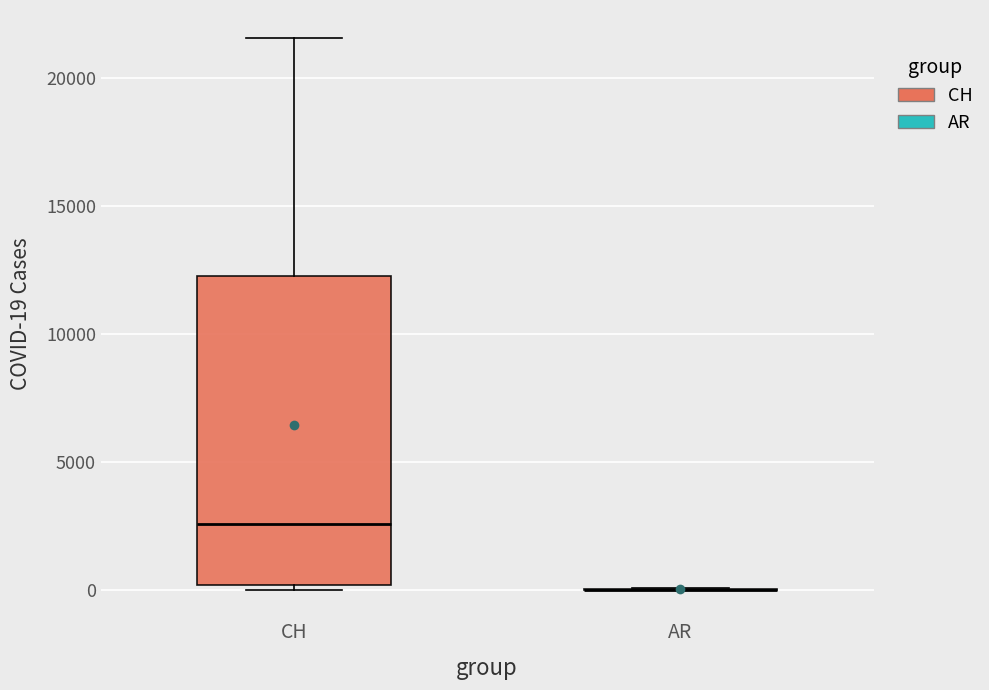

Reading left to right, transcribe this box plot: for each box, give where its median line is, the range the box spans, and where its two whiskers end, as read against the y-axis. The values are not printed on the chart, so give them approximately, as read against the axis.

CH: median 2500, box 0 to 12500, whiskers 0 (just below the box's lower edge) to 21500
AR: box collapsed to a line at 0, whiskers 0 to 0